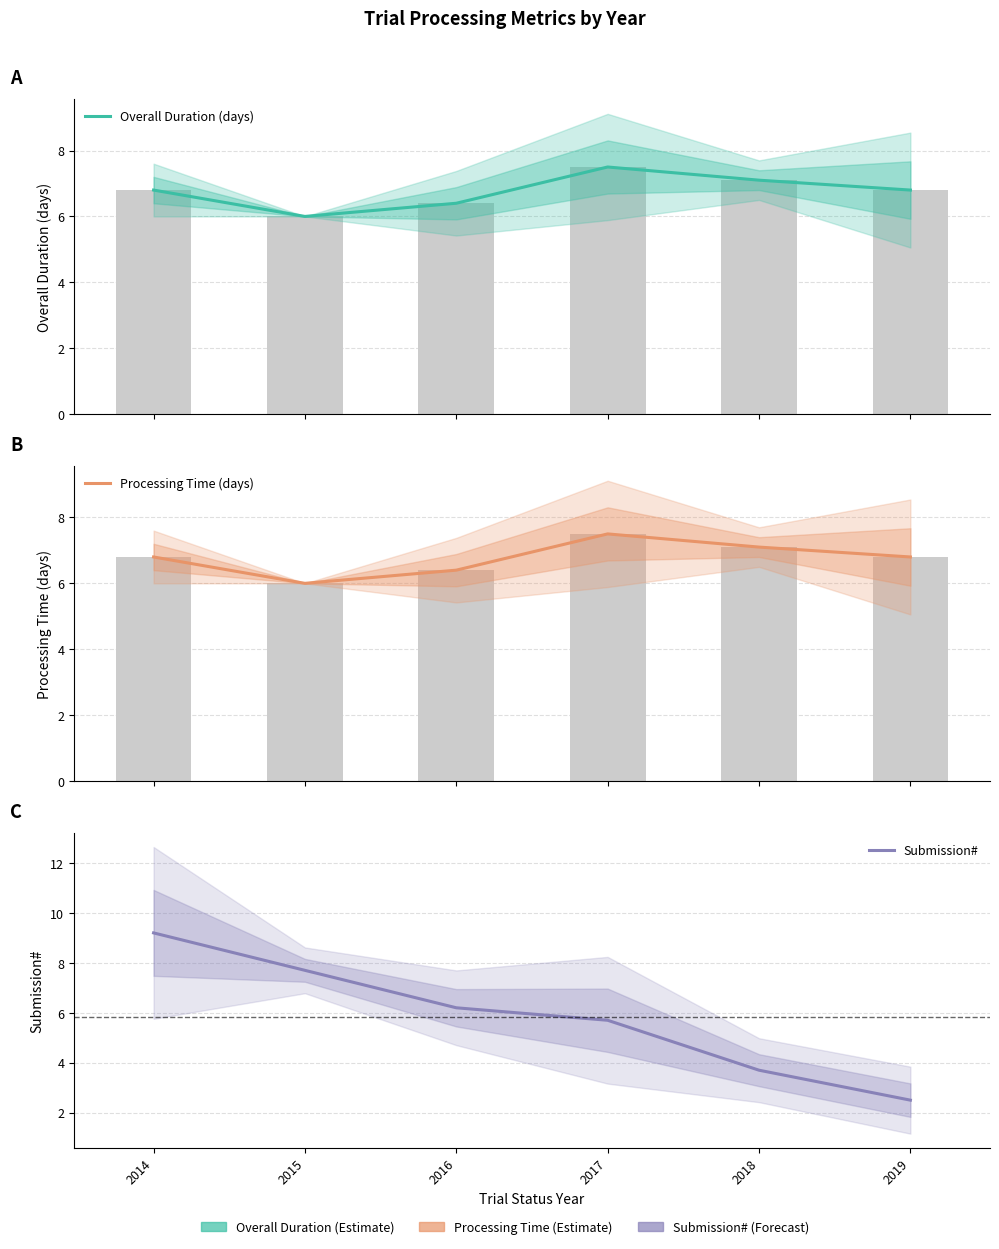

What is the value of the Overall Duration (days) bar at the 3rd from the left?

6.4